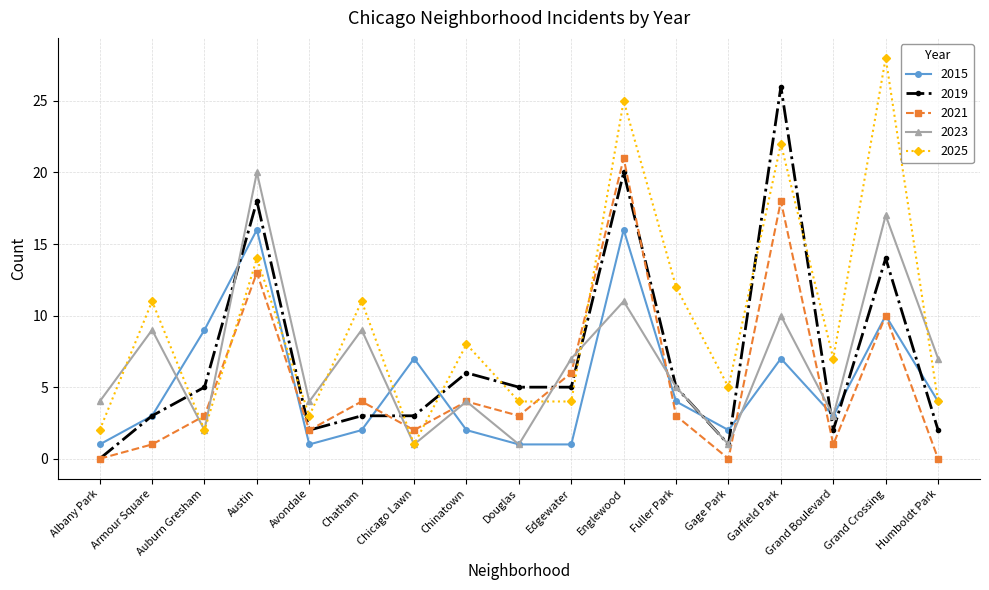

What position from the left is Douglas?

9